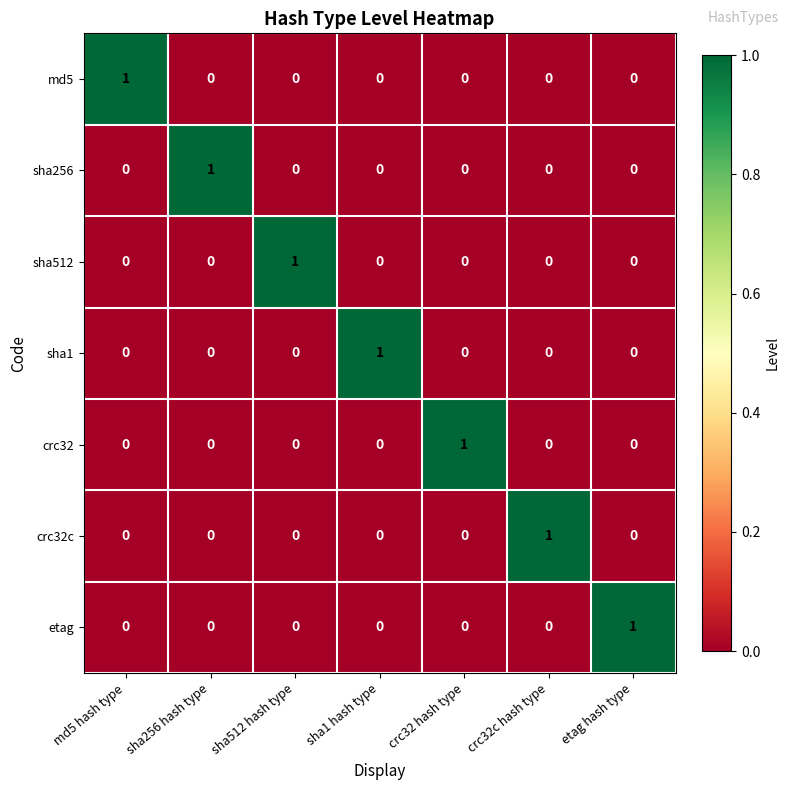

At which label does sha512 reach its peak?

sha512 hash type